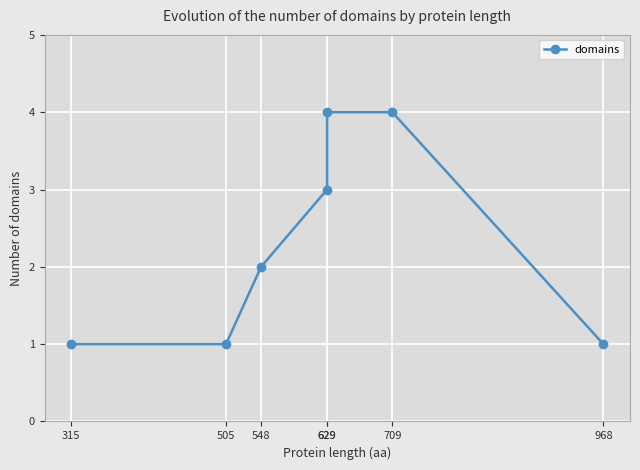

Is it true that the value at 968 is 1?

False